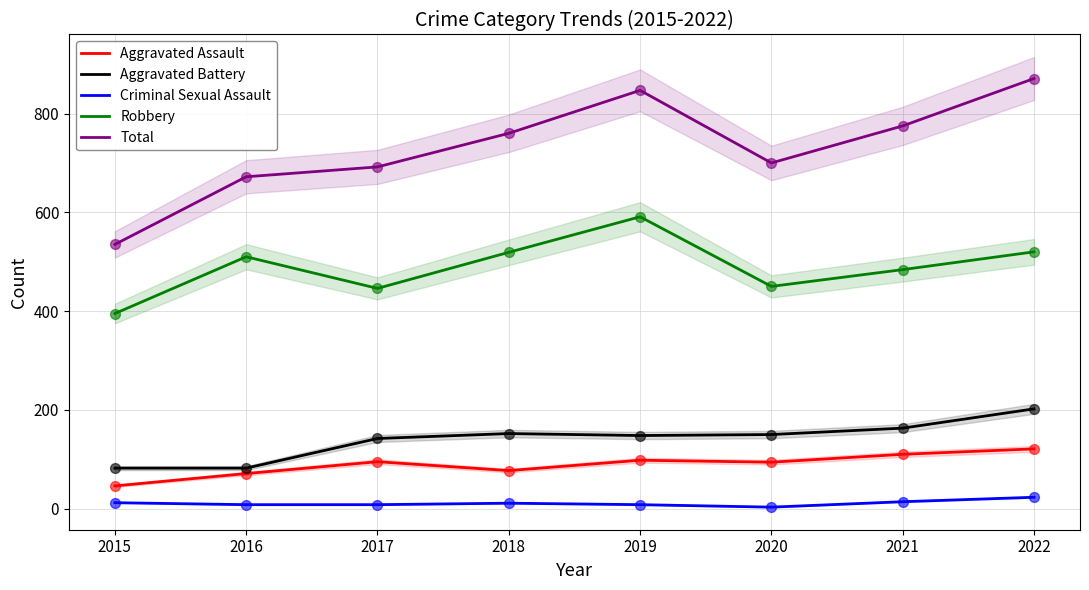

At which category is the sum across all series the highest?

2022